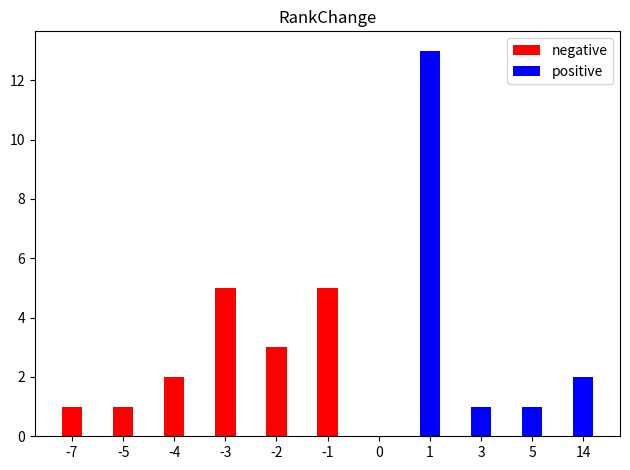

What are all the series names shown in the legend?

negative, positive